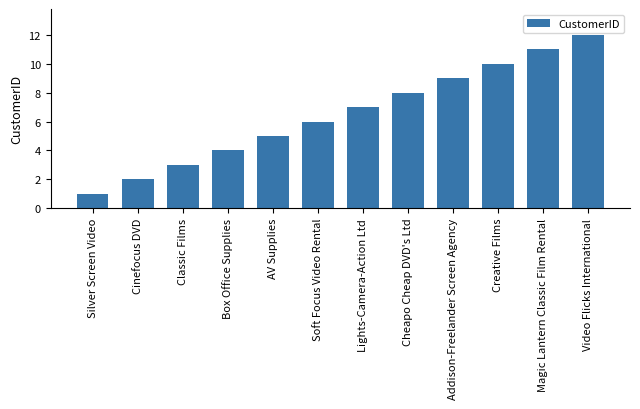

What is the sum of the values at Lights-Camera-Action Ltd and Silver Screen Video?

8